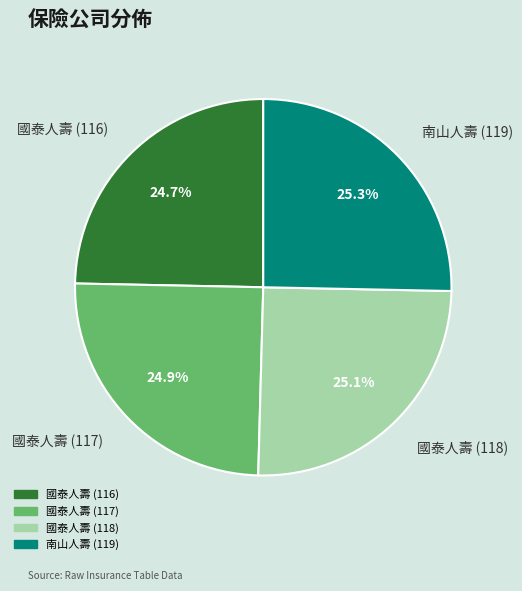

What percentage is the 南山人壽 (119) slice, to the nearest percent?

25%